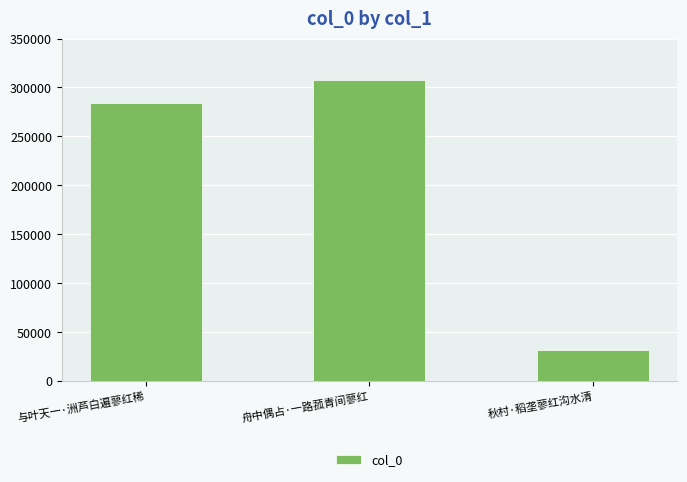

Reading left to right, transcribe all the data shown in this chart.

284457	307494	31369